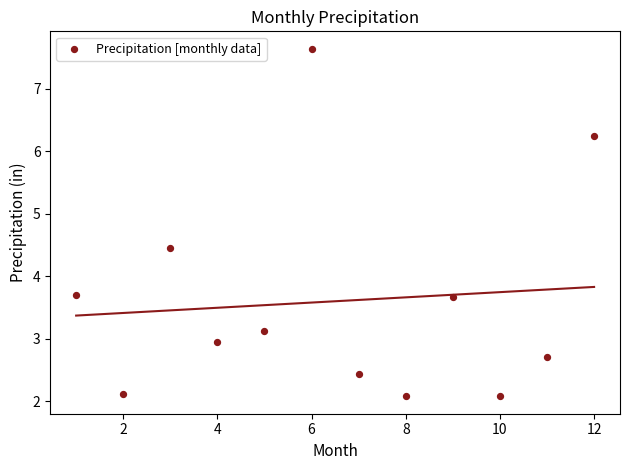

What is the average X value?

6.5